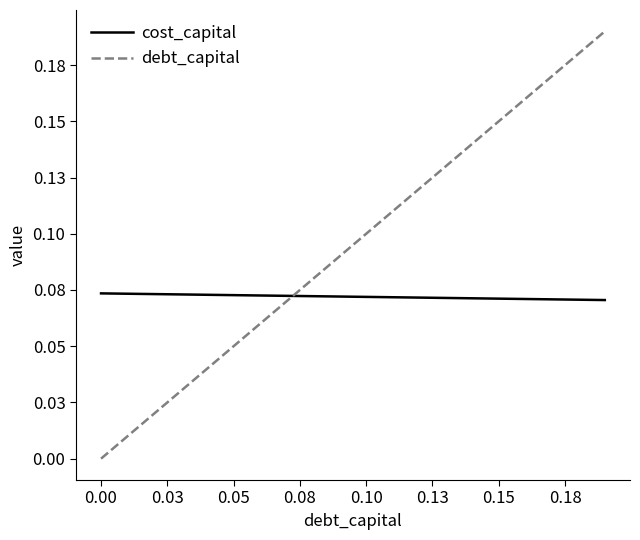

True or false: cost_capital has more than 1 points higher than both neighbors.

False